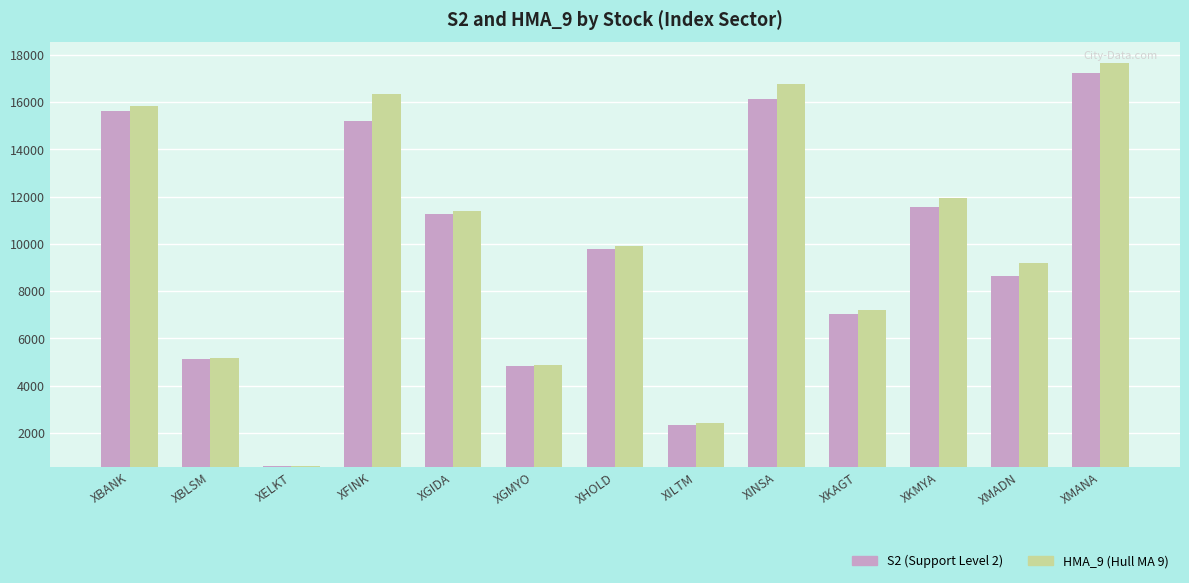

Count the number of data series in this chart.

2